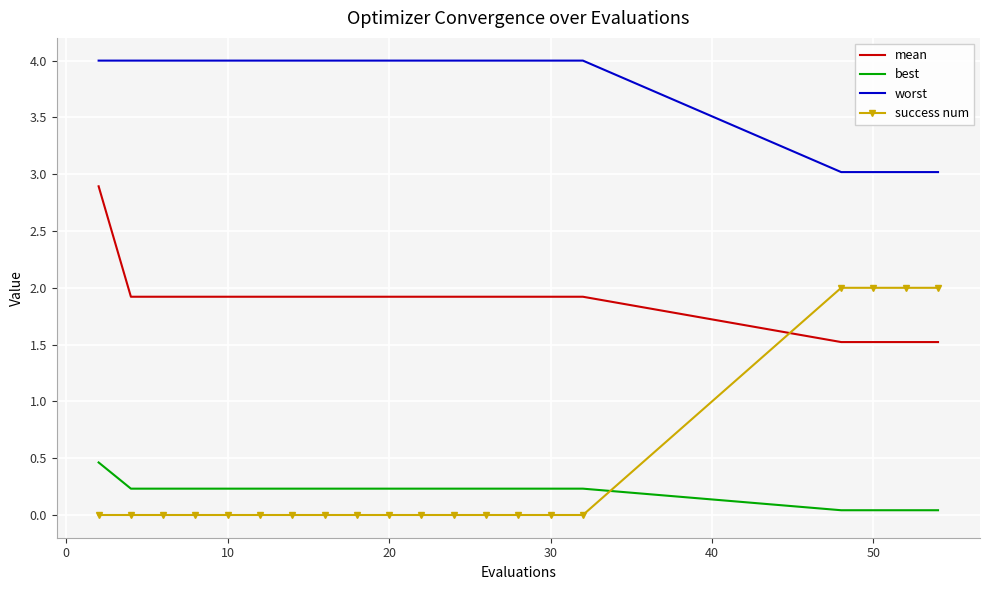

Rank the series by their maximum value, from highest to lowest.

worst, mean, success num, best